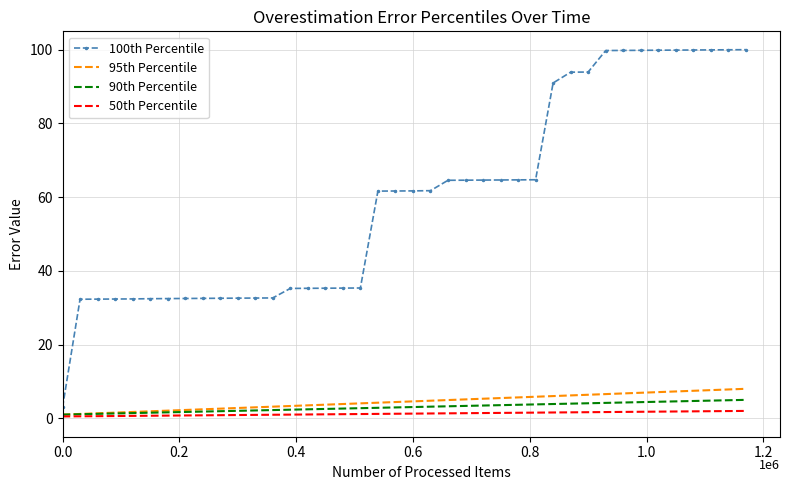

Which series has the largest range (max minus min)?

100th Percentile